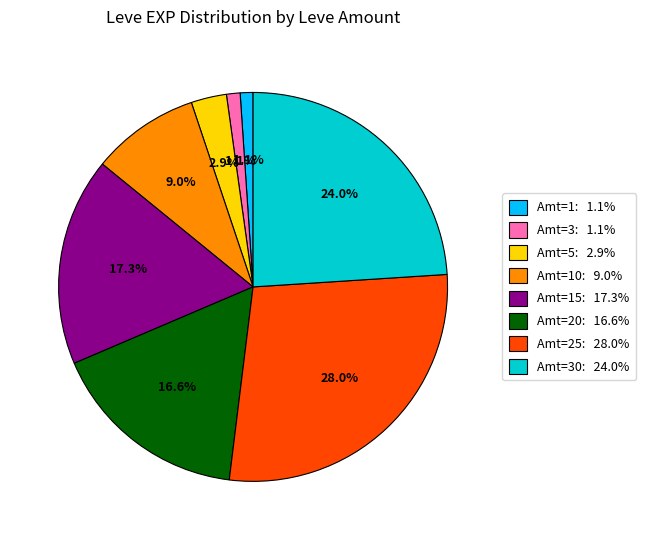

Is there any slice that represents more than half of the pie?

No